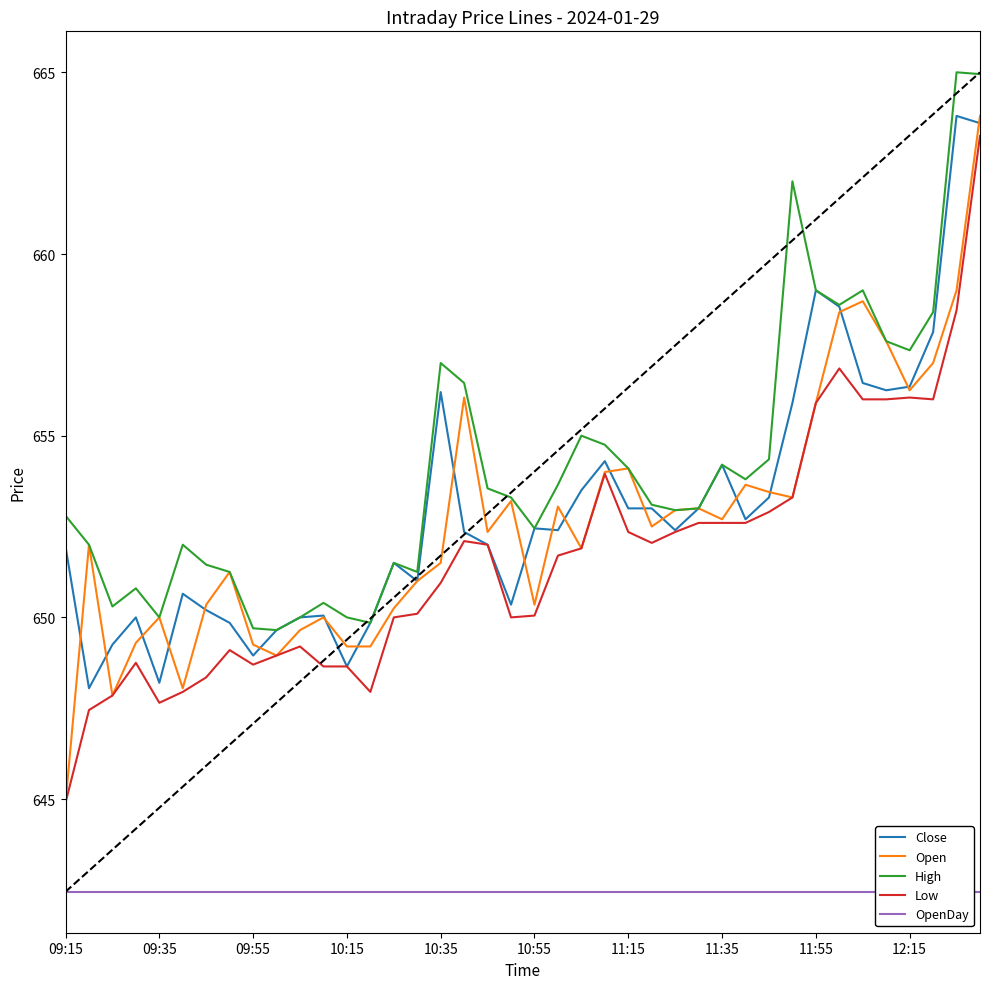

True or false: Close has more than 2 points higher than both neighbors.

True